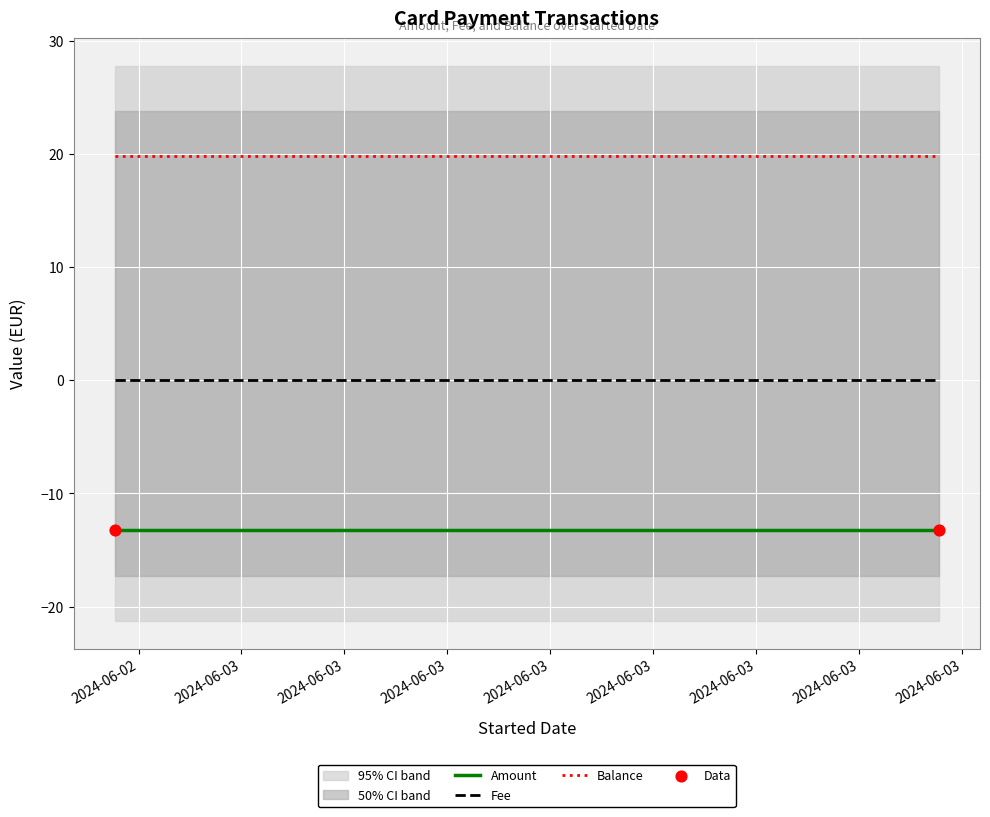

At which category is the sum across all series the highest?

2024-06-02